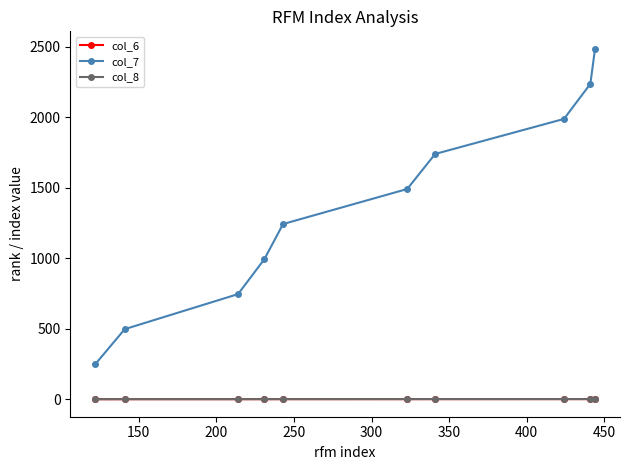

Does the chart display data point markers on the line(s)?

Yes